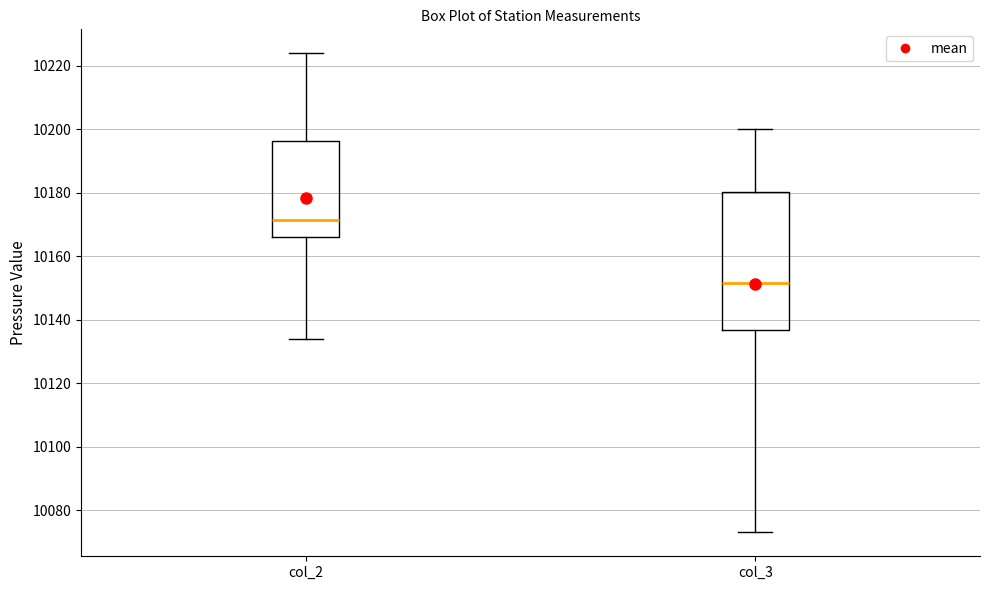

Which box is the tallest, from its lower edge to its upper edge?

col_3